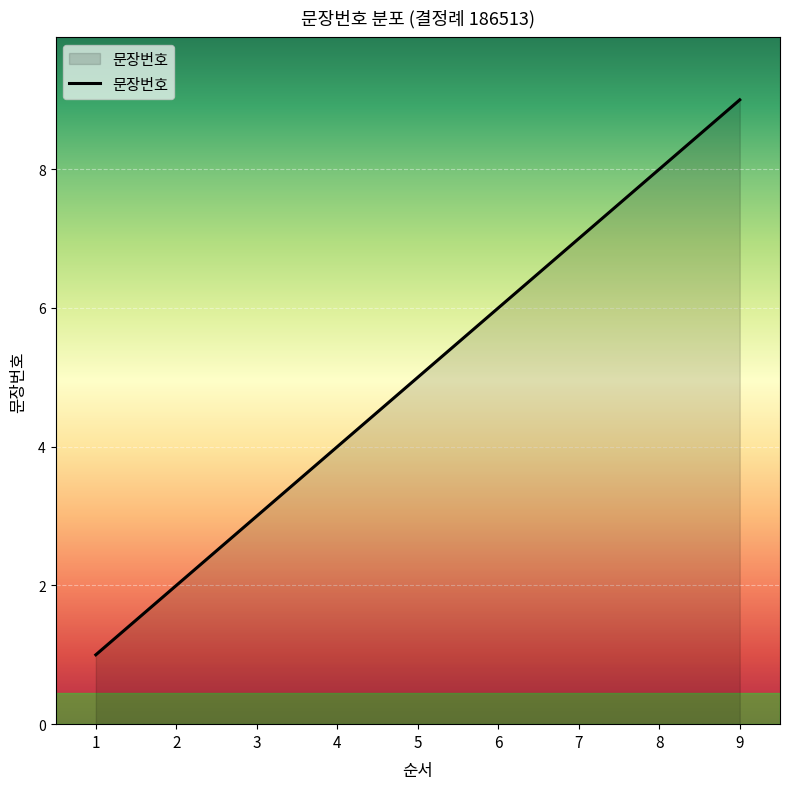

Where is the data nearest to the value 5?

5